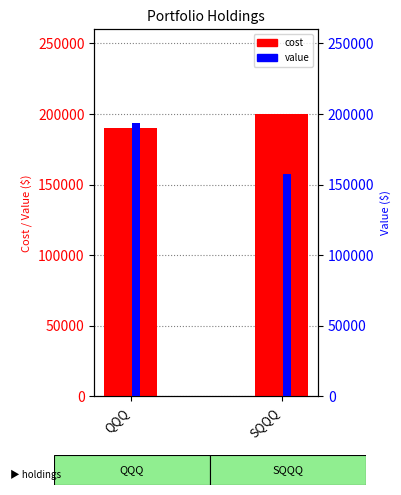

Rank the series at QQQ from highest to lowest value.

Value, Cost